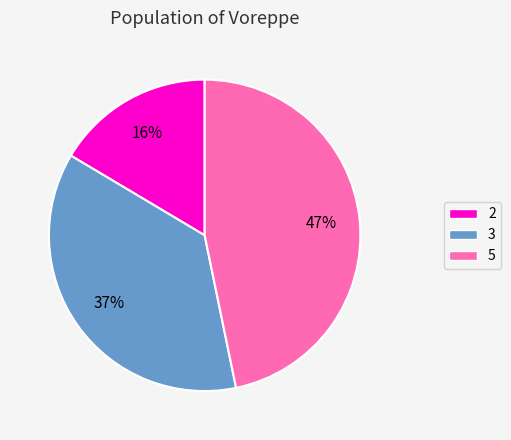

Does 5 account for over 50% of the chart?

No